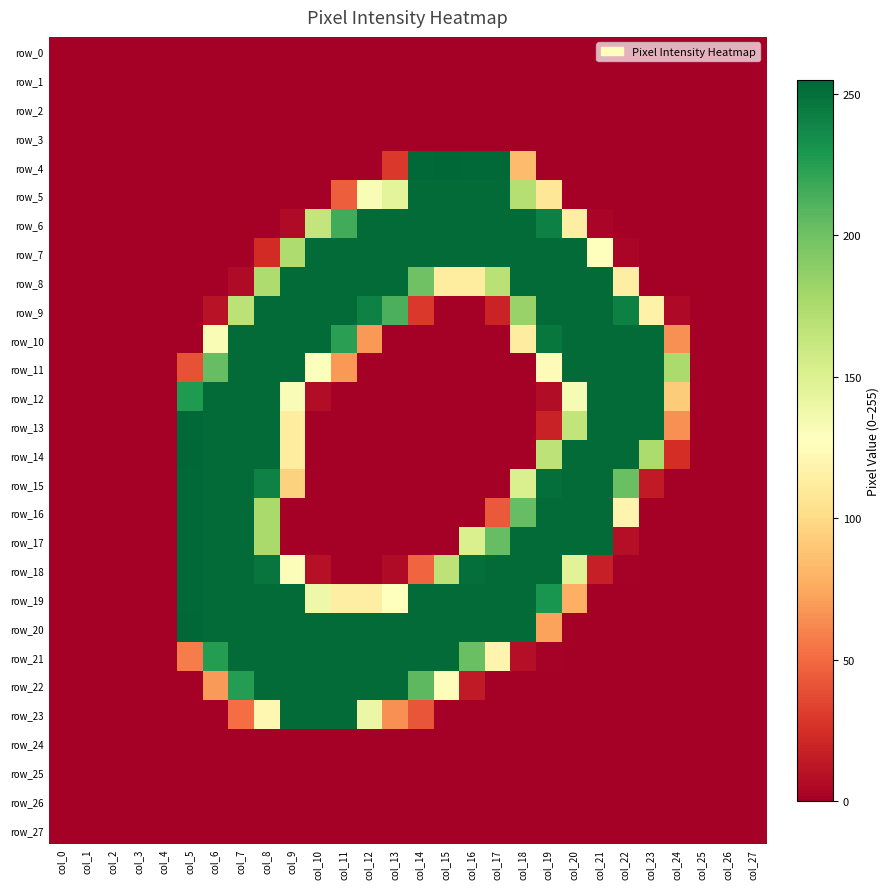

Which series has the largest total across all categories?

row_20